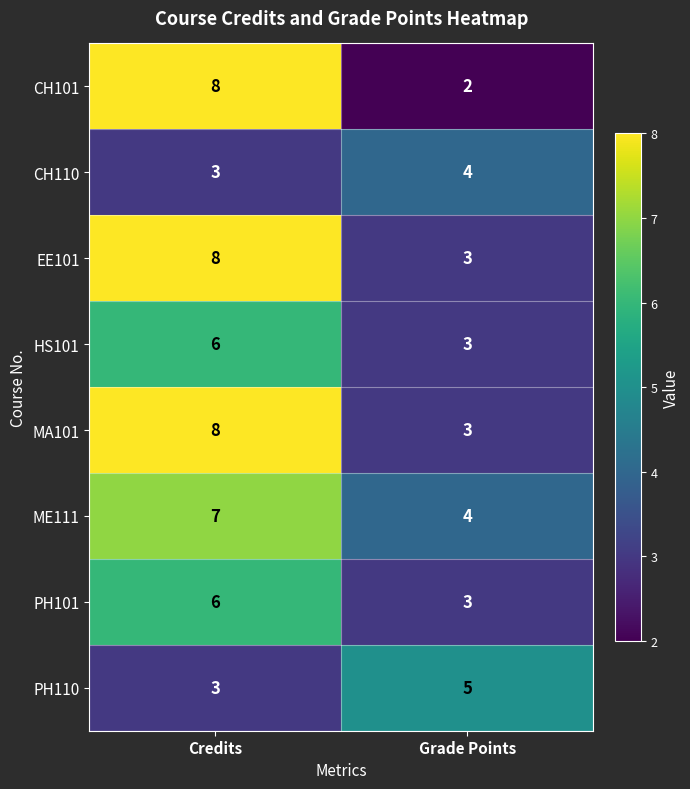

At how many categories does at least one series exceed 6?

1